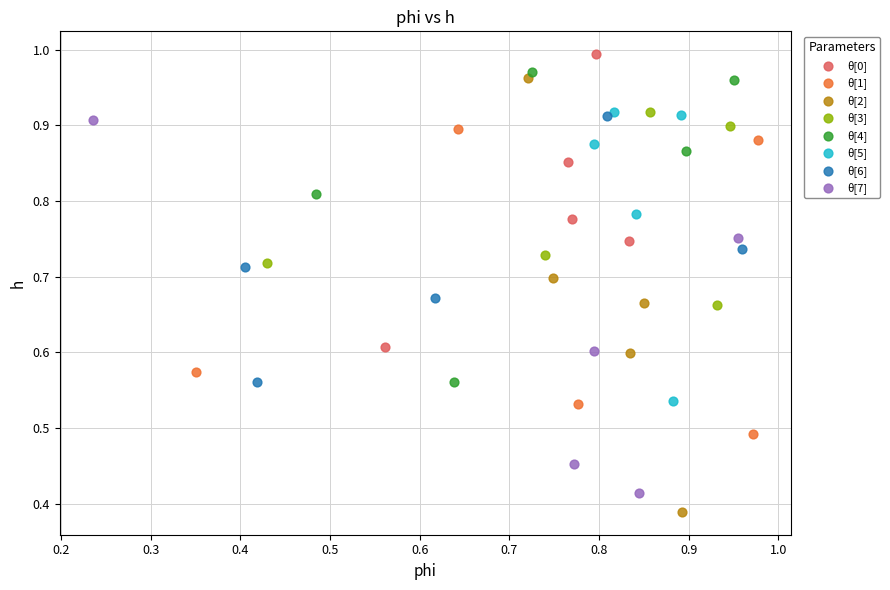

Which series has the widest spread of Y values?

θ[2]